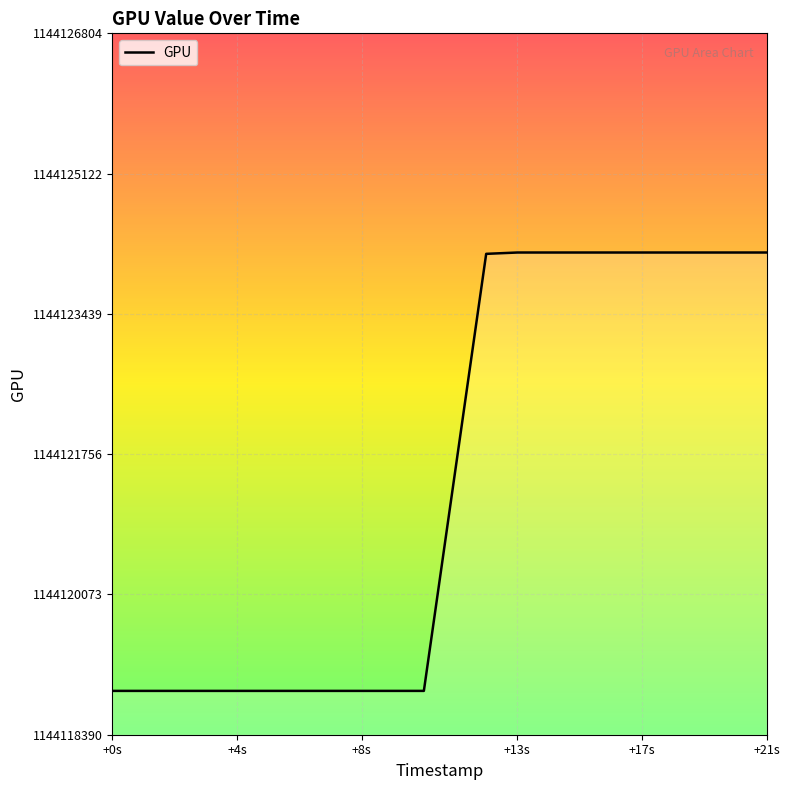

What is the sum of all values?

24026549810